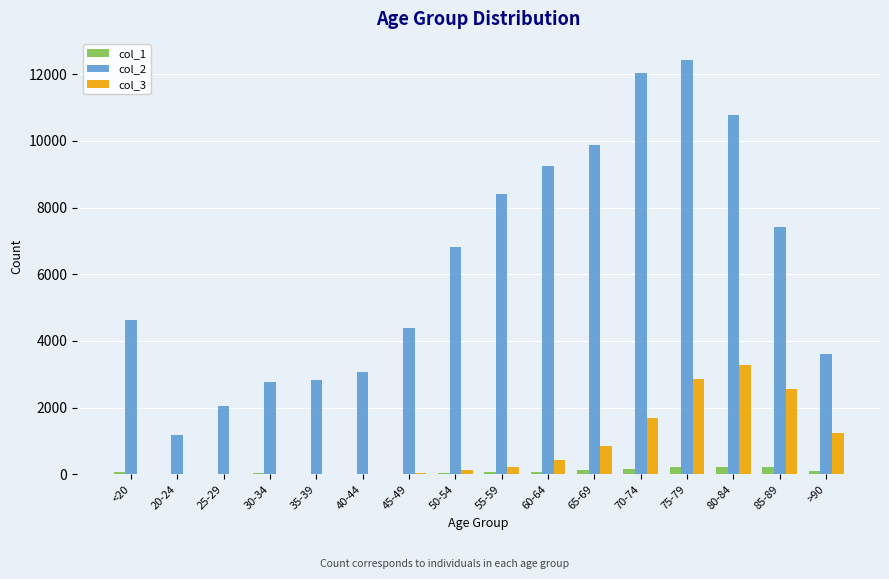

The value of col_3 at 85-89 is 2548. True or false?

True